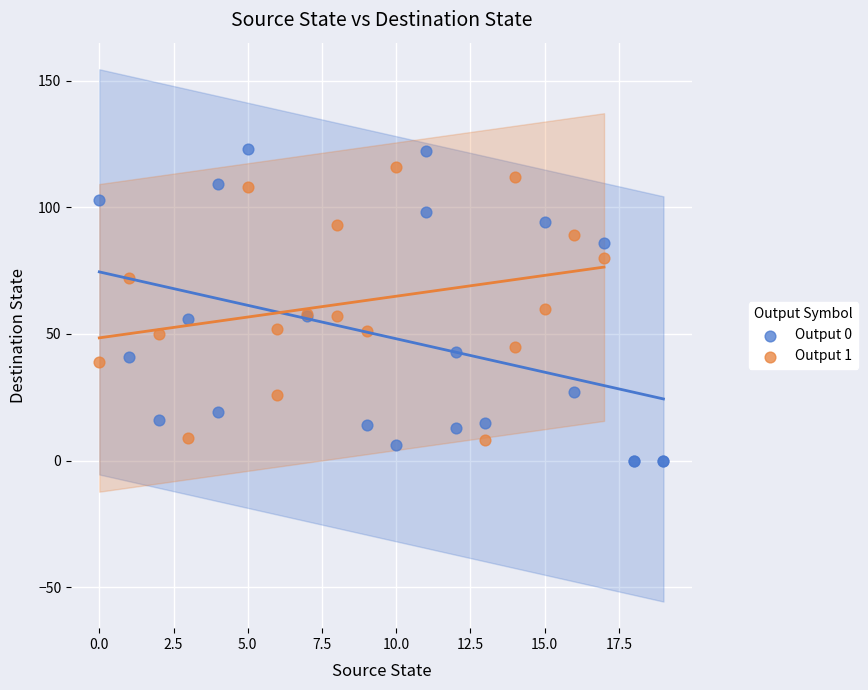

Which series reaches the minimum Y coordinate?

Output 0